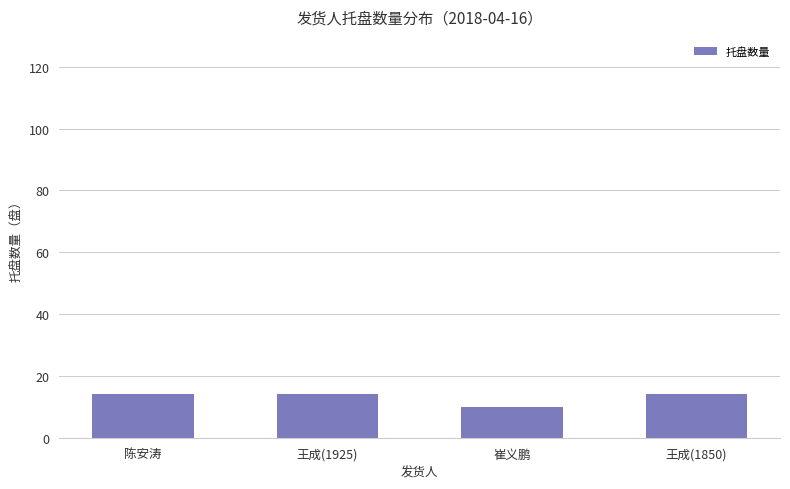

What is the value of the 2nd bar from the left?

14